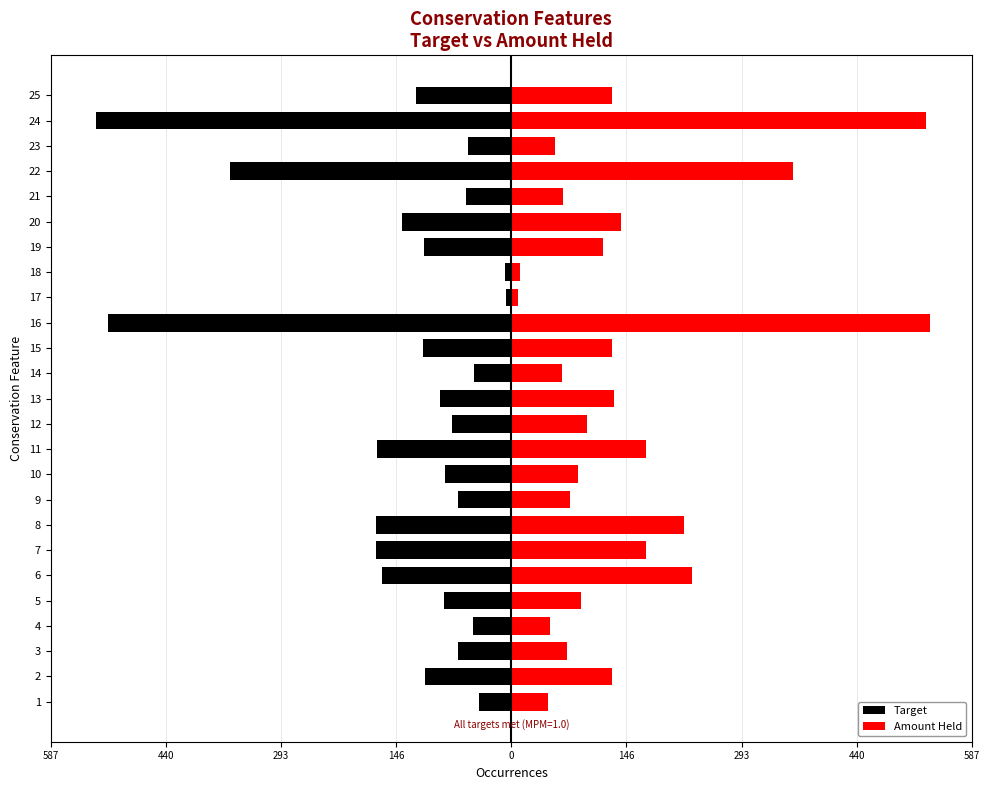

What is the average value of the Amount Held series?

148.3